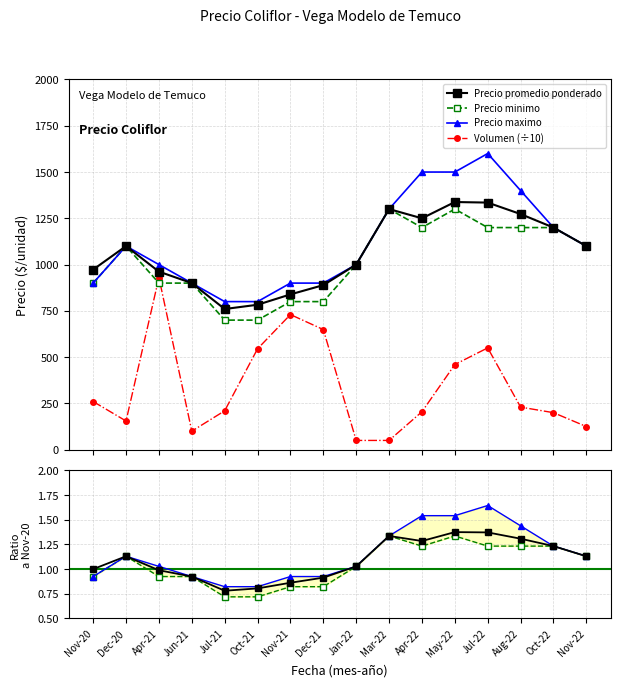

What is the difference between the Precio promedio ponderado values at Jul-22 and Nov-22?

0.2